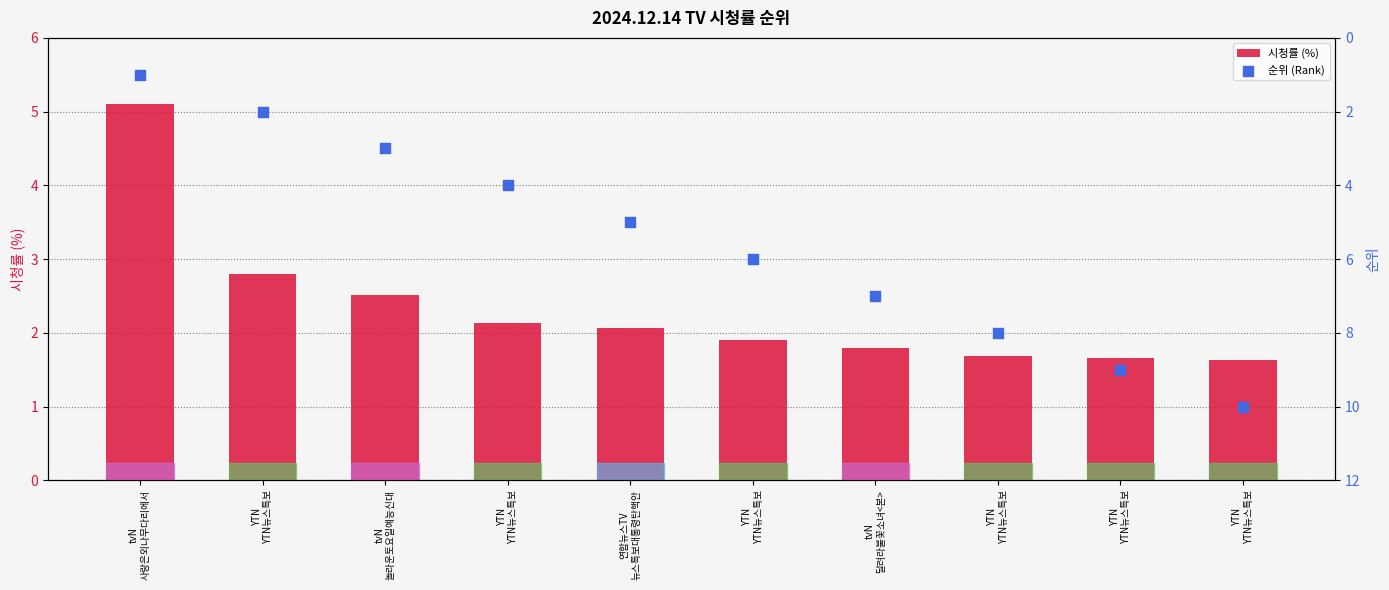

What are all the series names shown in the legend?

시청률 (%), 순위 (Rank)